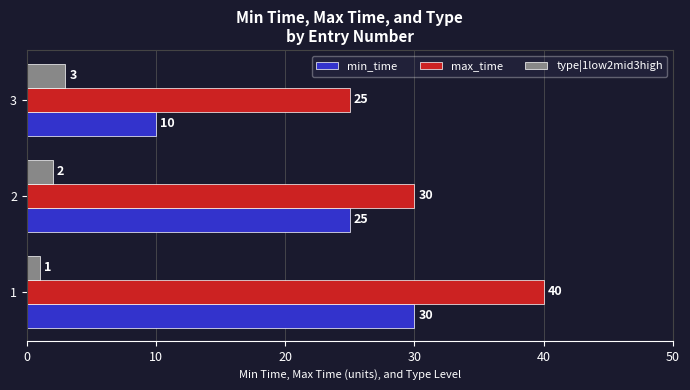

List the labels in order of max_time value, smallest first.

3, 2, 1